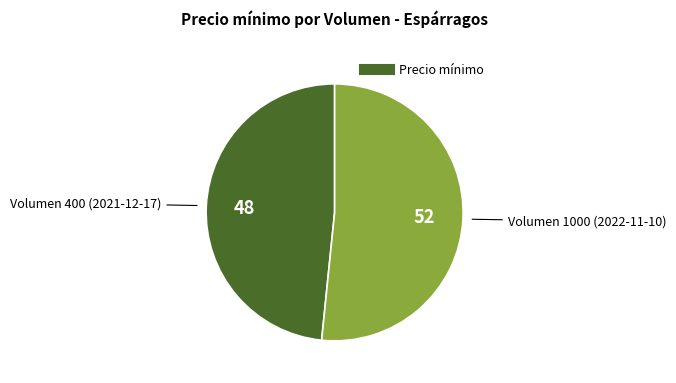

Is there a majority slice in this chart?

Yes